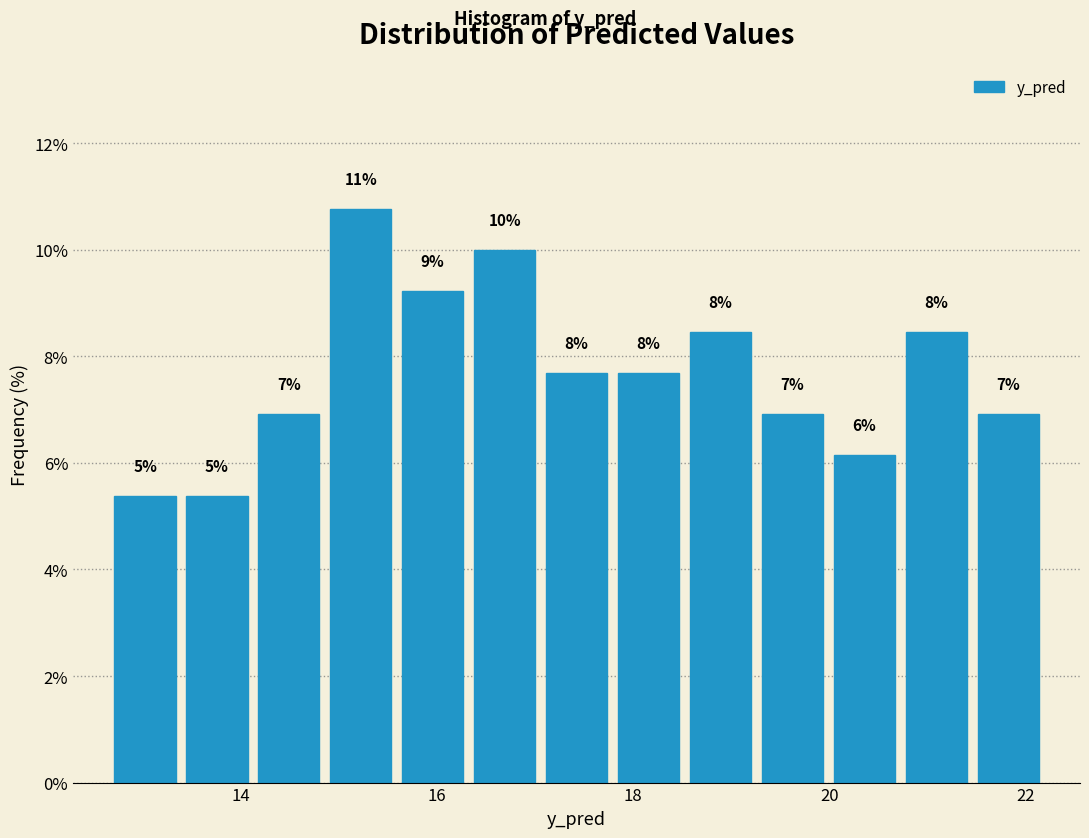

Around what value on the x-axis is the tallest bar? Give the approximate position of its centre, as read against the axis.

15.2